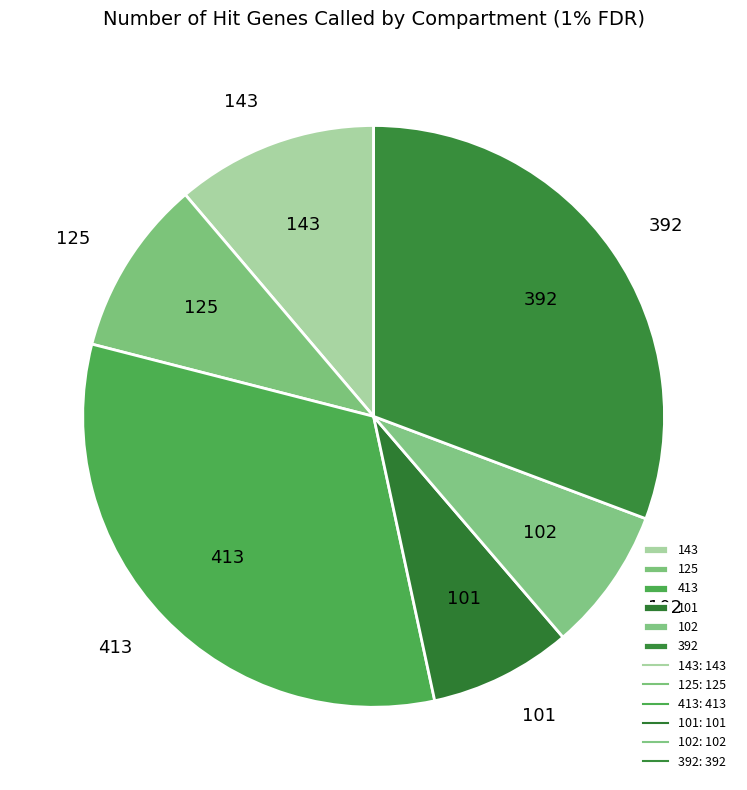

Combined, do 413 and 125 account for over 50%?

No